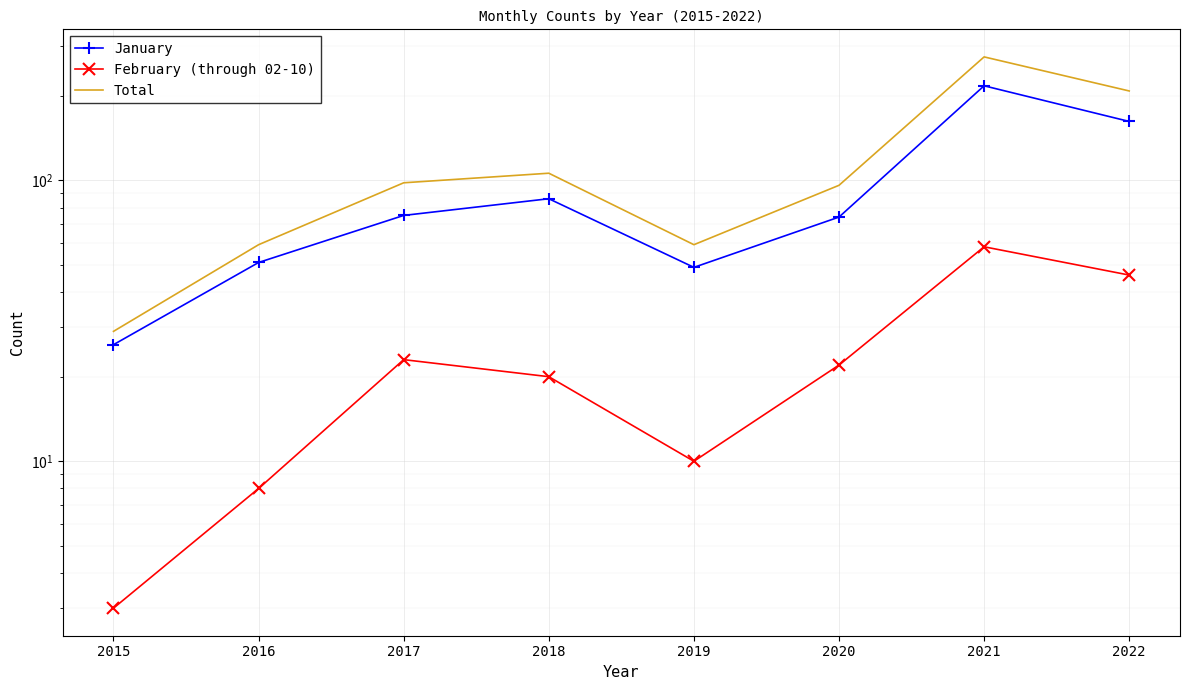

The Total series shows 208 at 2022. True or false?

True